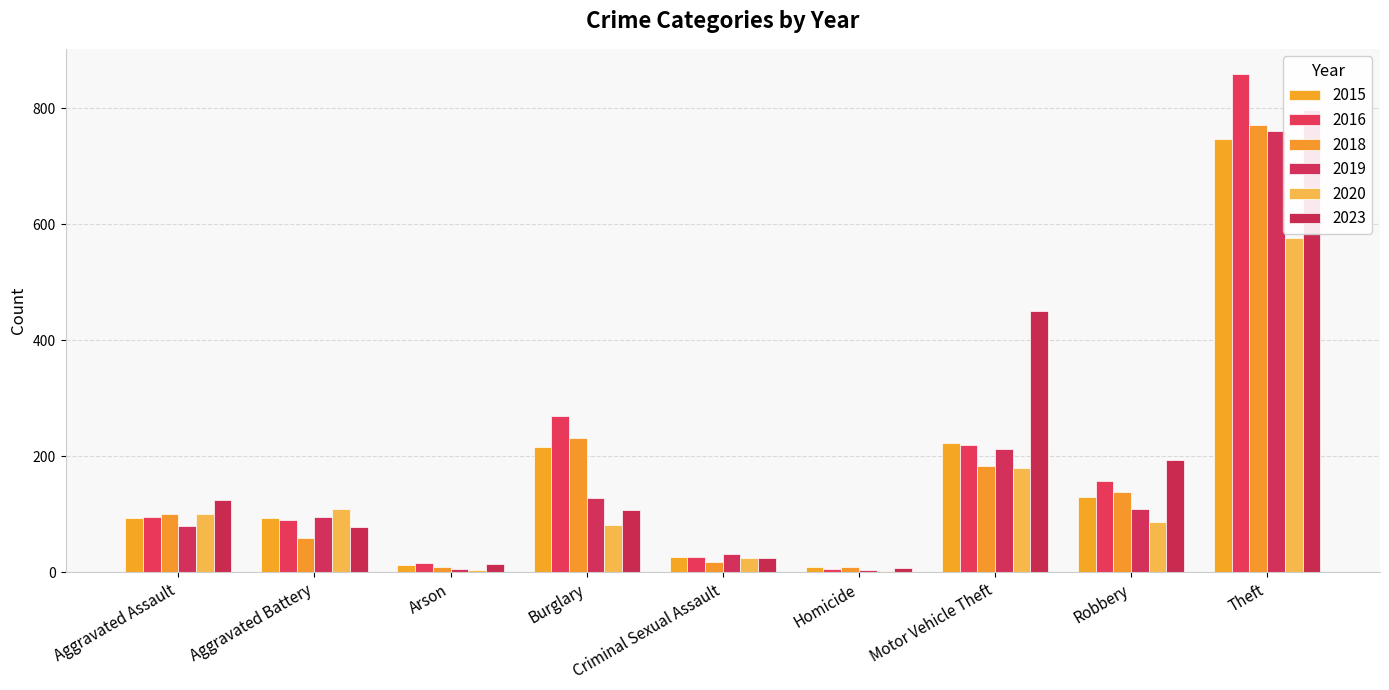

At which category is the sum across all series the highest?

Theft